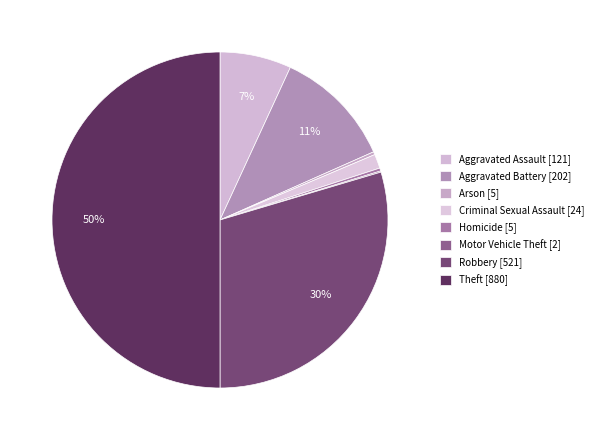

To the nearest percent, what is the difference between the Criminal Sexual Assault and Robbery slice percentages?

28%